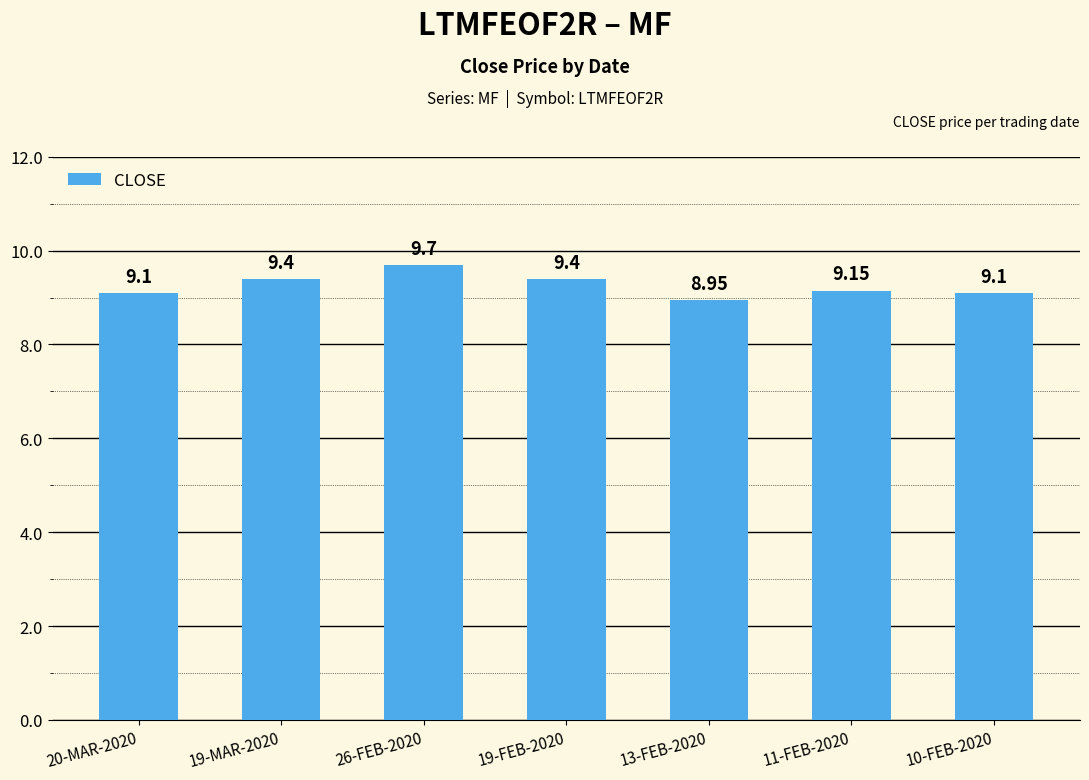

Between 20-MAR-2020 and 26-FEB-2020, which is larger?

26-FEB-2020